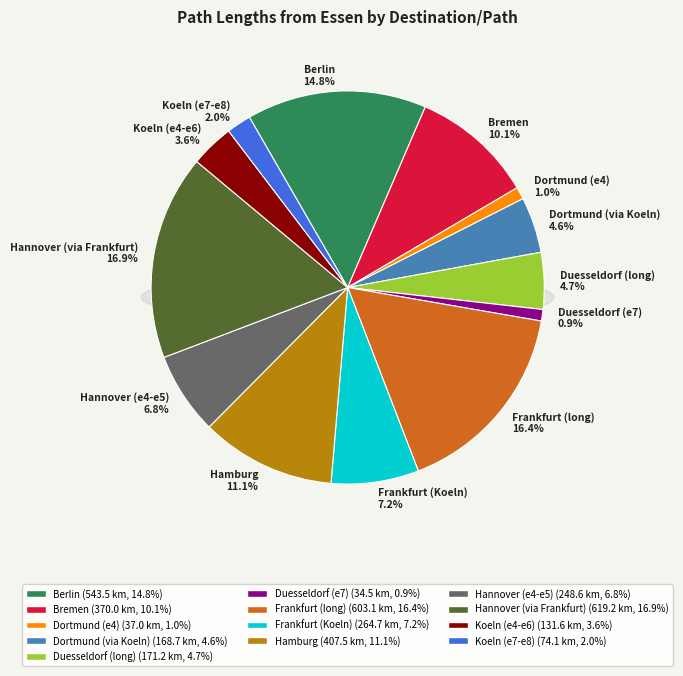

Rank the categories by value from highest to lowest.

Hannover, Frankfurt, Berlin, Hamburg, Bremen, Frankfurt, Hannover, Duesseldorf, Dortmund, Koeln, Koeln, Dortmund, Duesseldorf